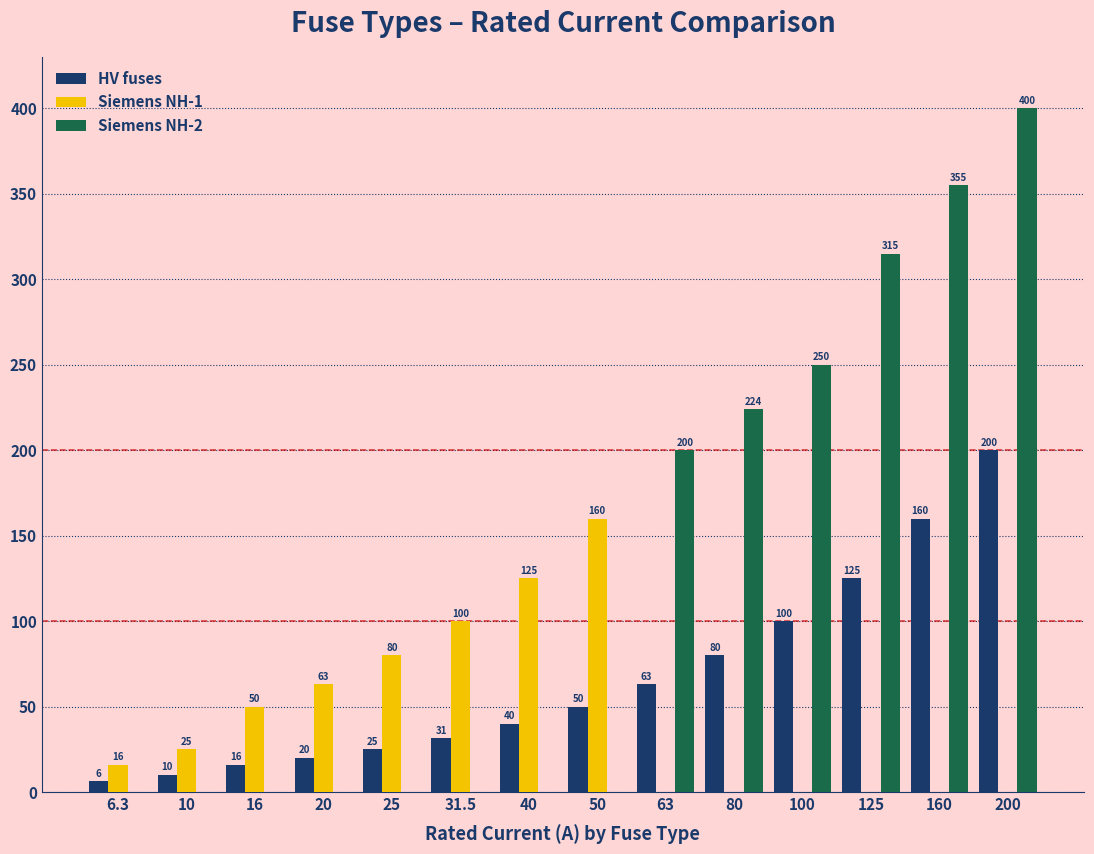

Which series has the largest total across all categories?

Siemens NH-2